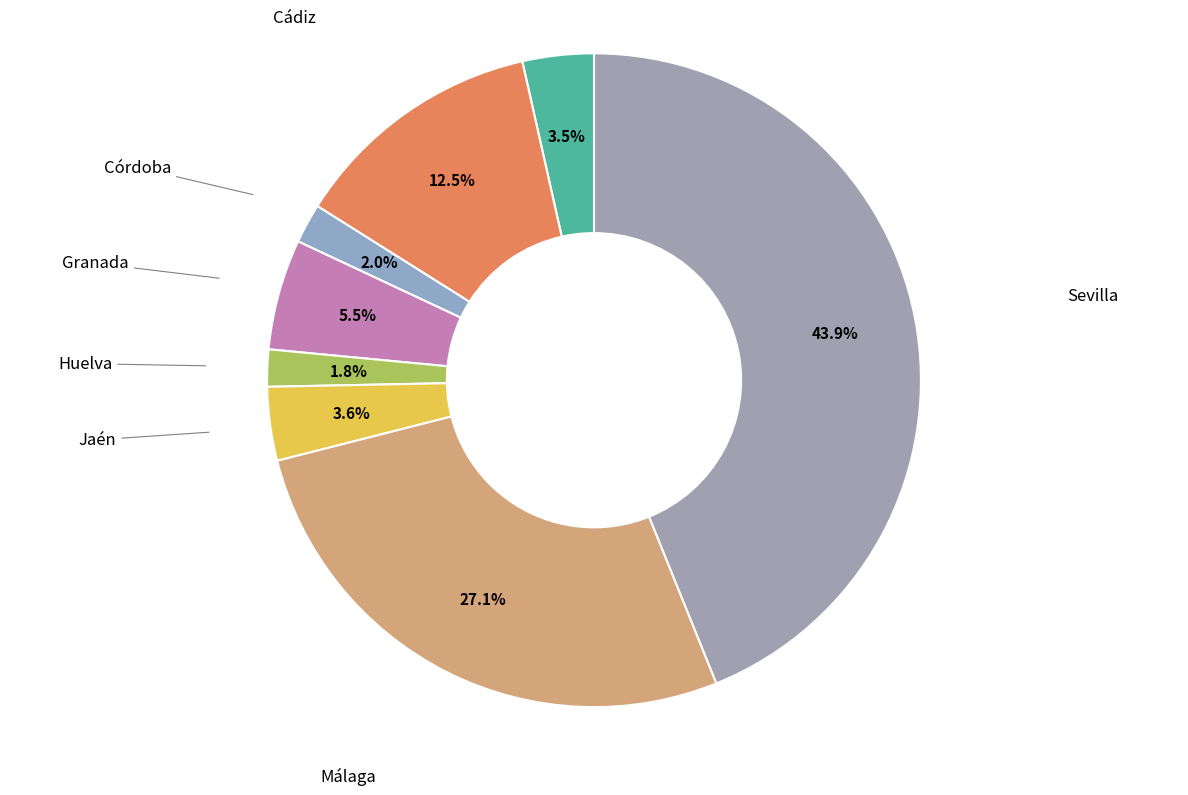

How many slices are in this pie chart?

8